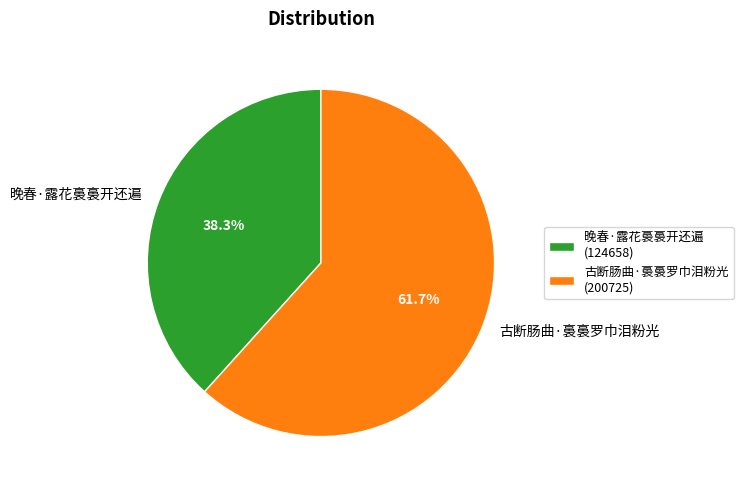

True or false: 古断肠曲·裛裛罗巾泪粉光 accounts for 62% of the total.

True